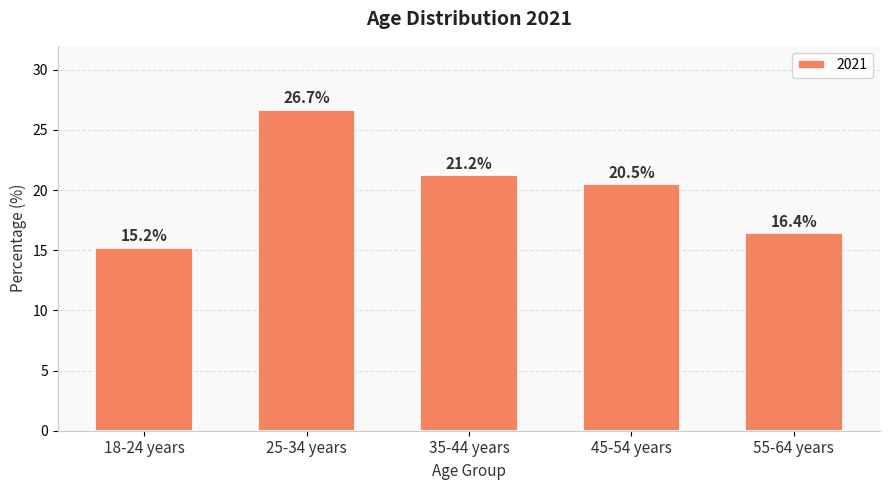

What is the sum of the values at 45-54 years and 35-44 years?

41.7